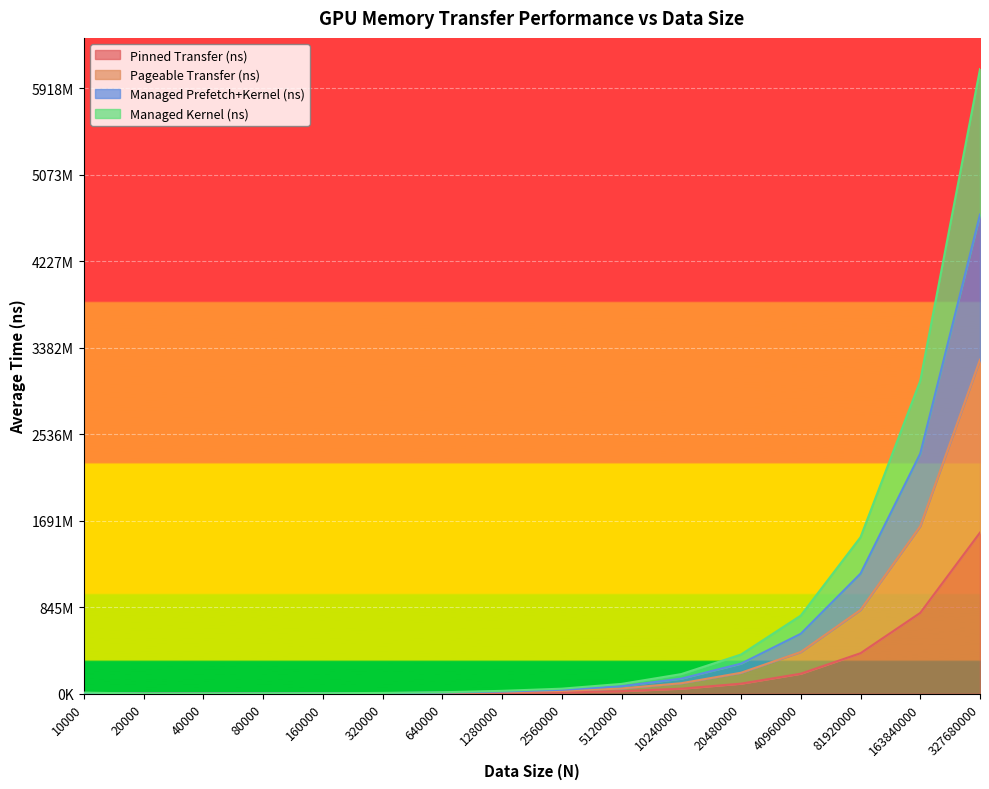

True or false: Pageable Transfer (ns) and Managed Kernel (ns) cross at least once.

False